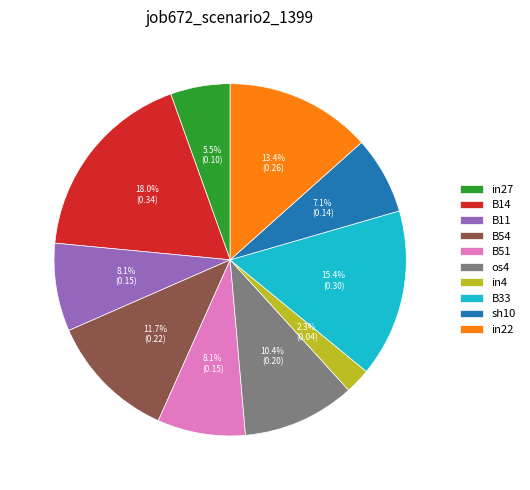

To the nearest percent, what is the difference between the largest and smallest slice percentages?

16%